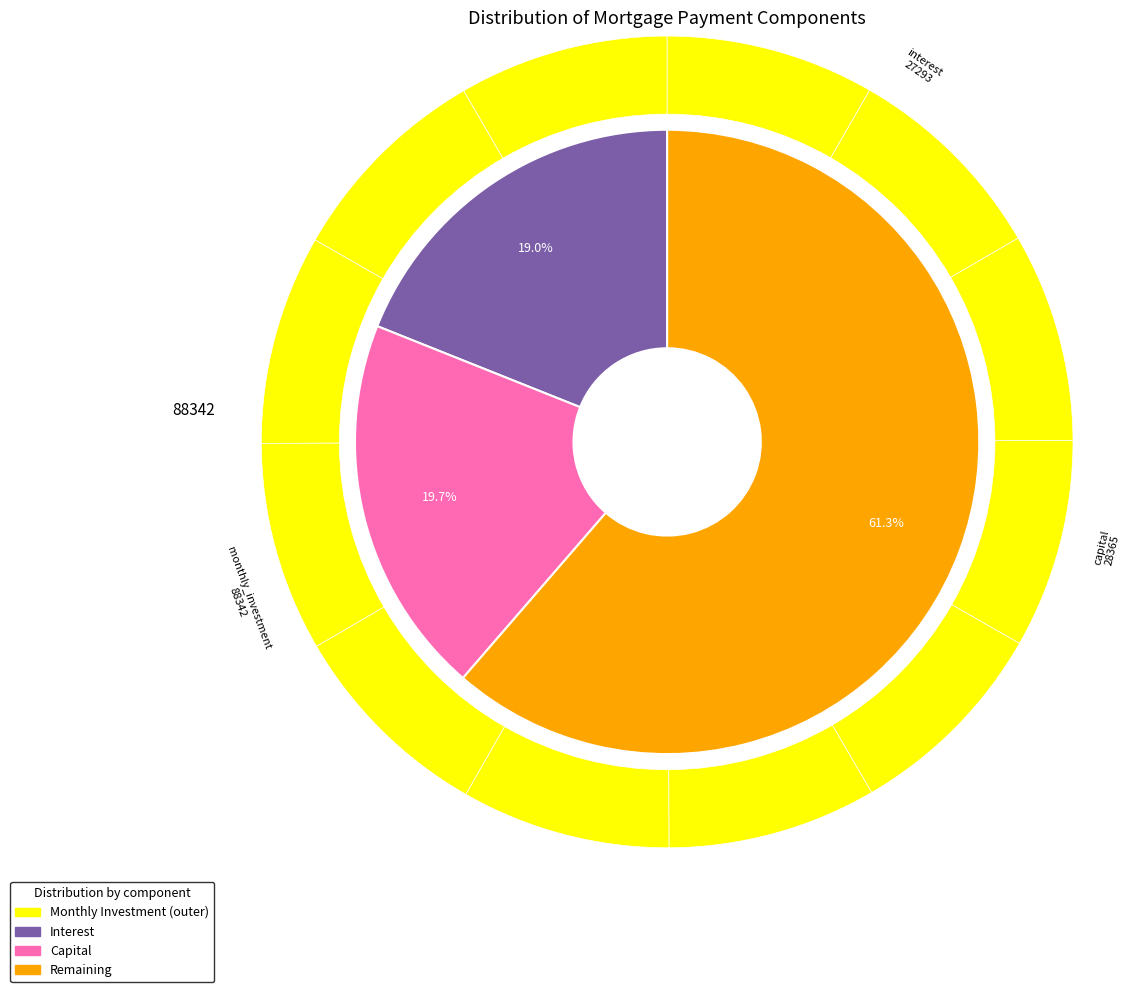

Does Month 11 represent more than half of the total?

No